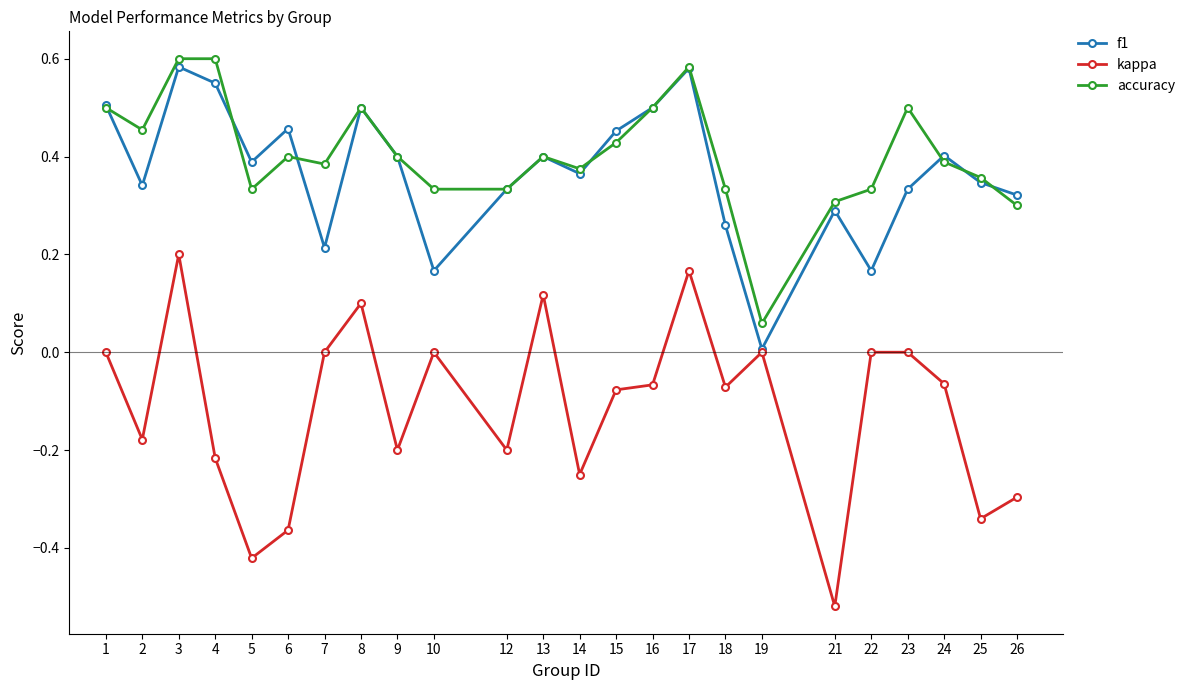

Is the value of accuracy at 17 greater than the value of f1 at 4?

Yes